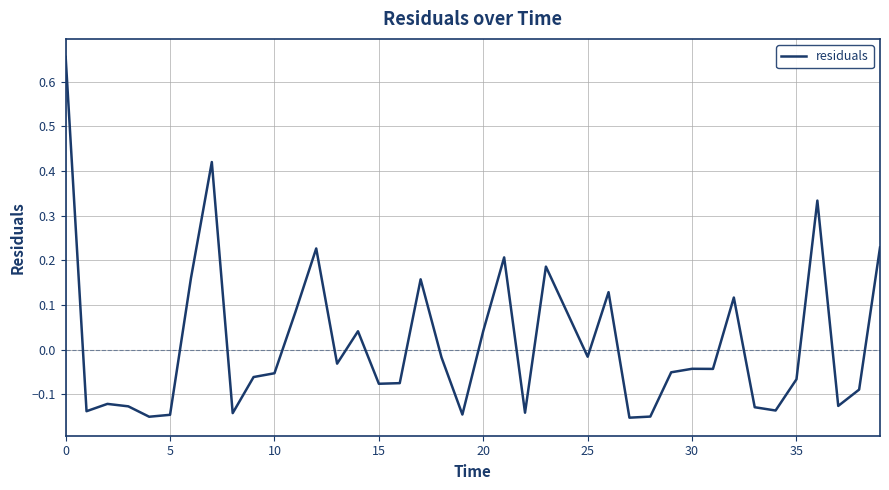

What is the label of the 15th point from the right?

25